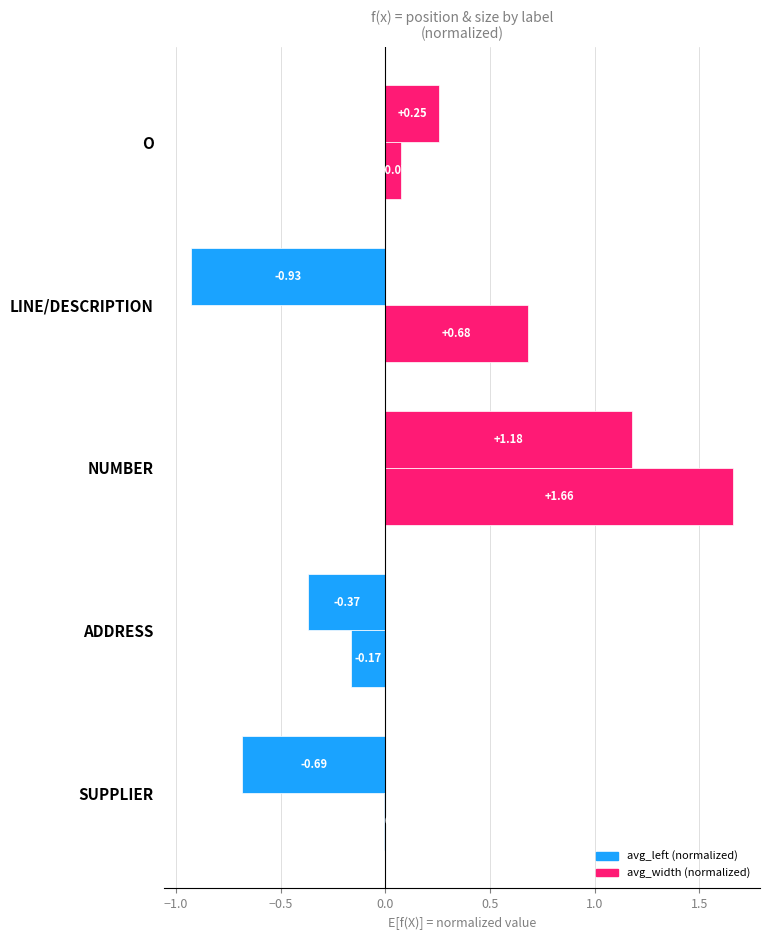

How many data points in avg_width (normalized) are above 0?

3